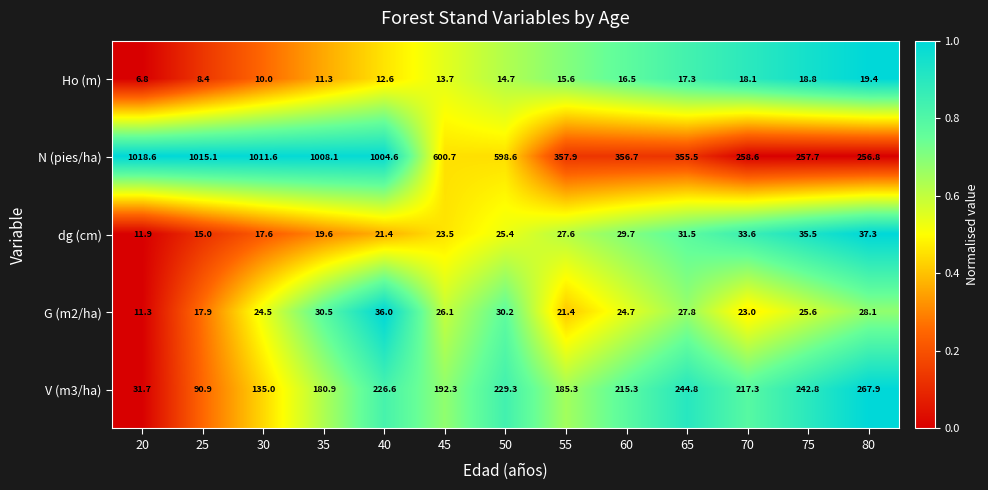

At which category is the sum across all series the highest?

40